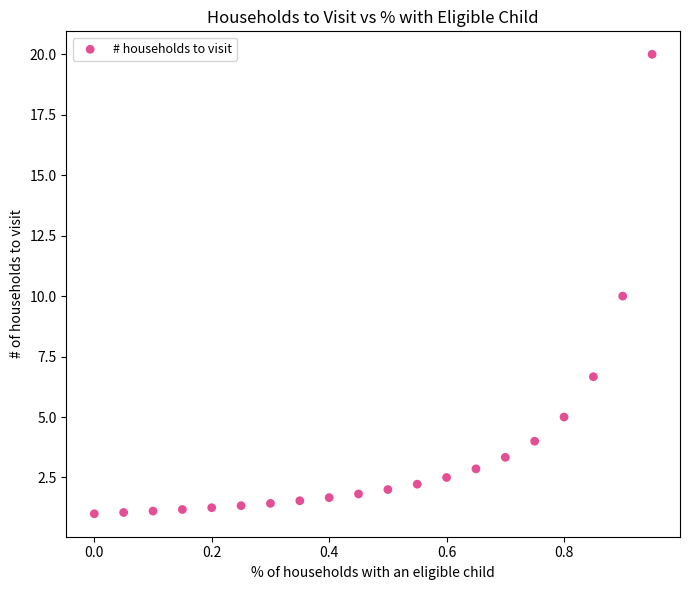

What is the range of X values (max minus min)?

0.9